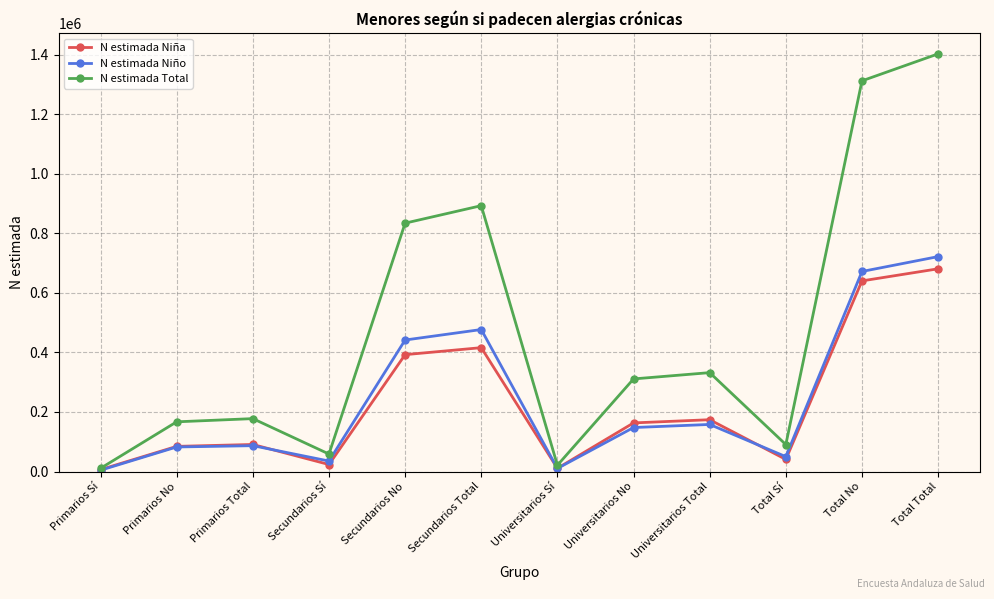

What is the total value across all series at Total Sí?

181212